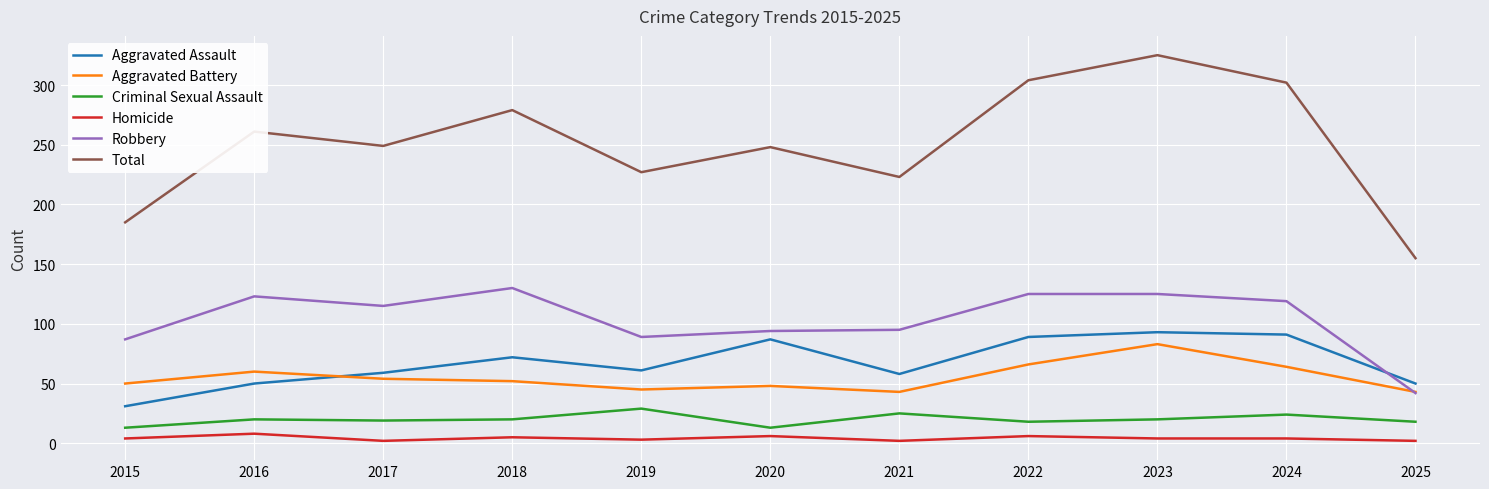

What is the minimum value for Robbery?

42